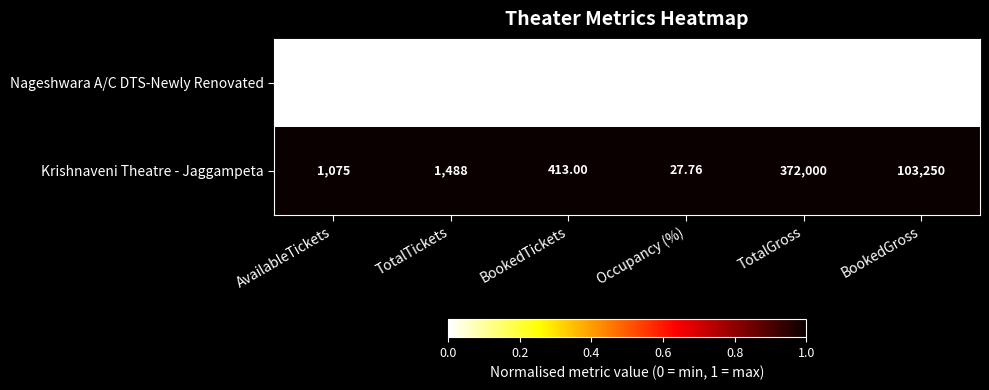

How many categories are shown in the chart?

6